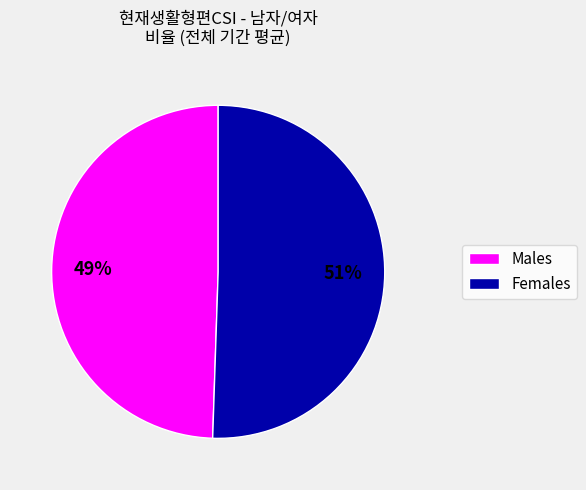

How many segments does this pie chart have?

2